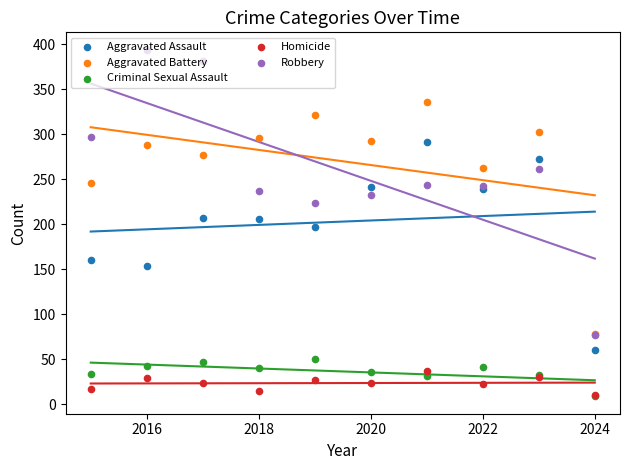

Which series contains the lowest Y value?

Criminal Sexual Assault